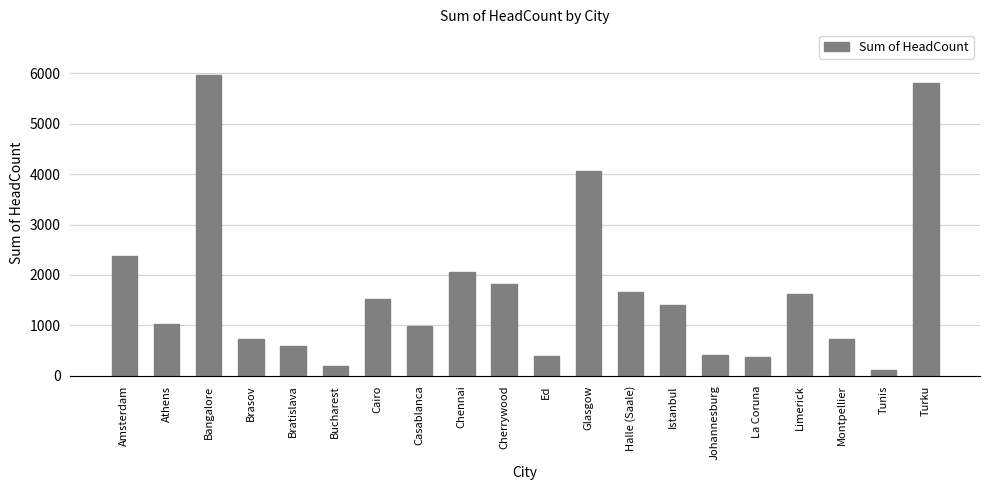

What is the difference between the maximum and minimum values?

5864